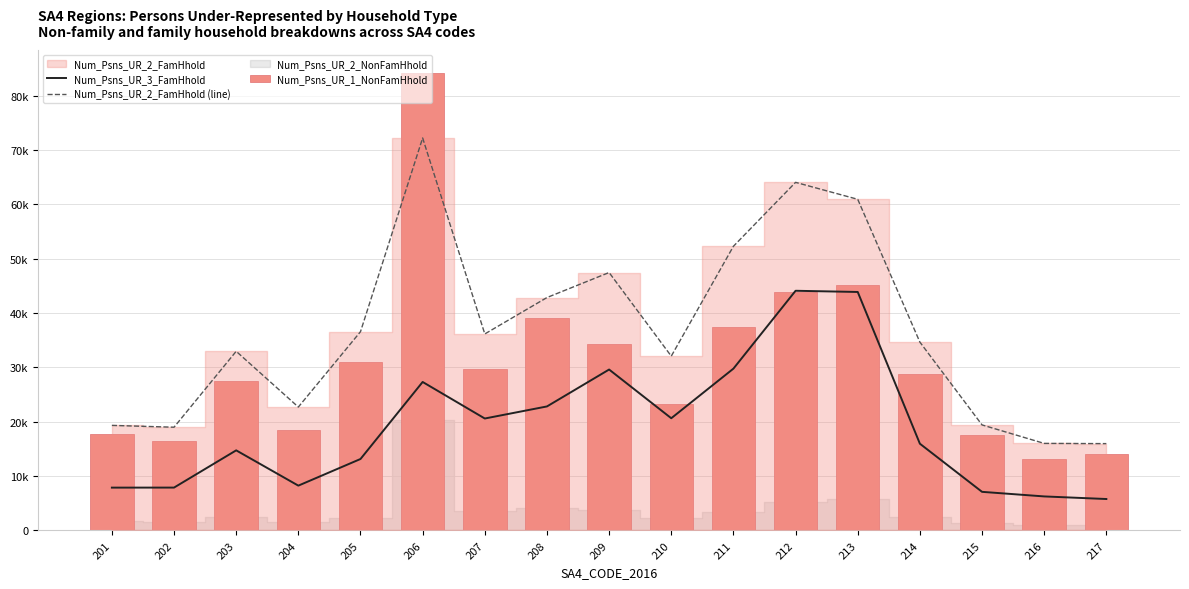

What is the sum of all Num_Psns_UR_3_FamHhold values?

325894